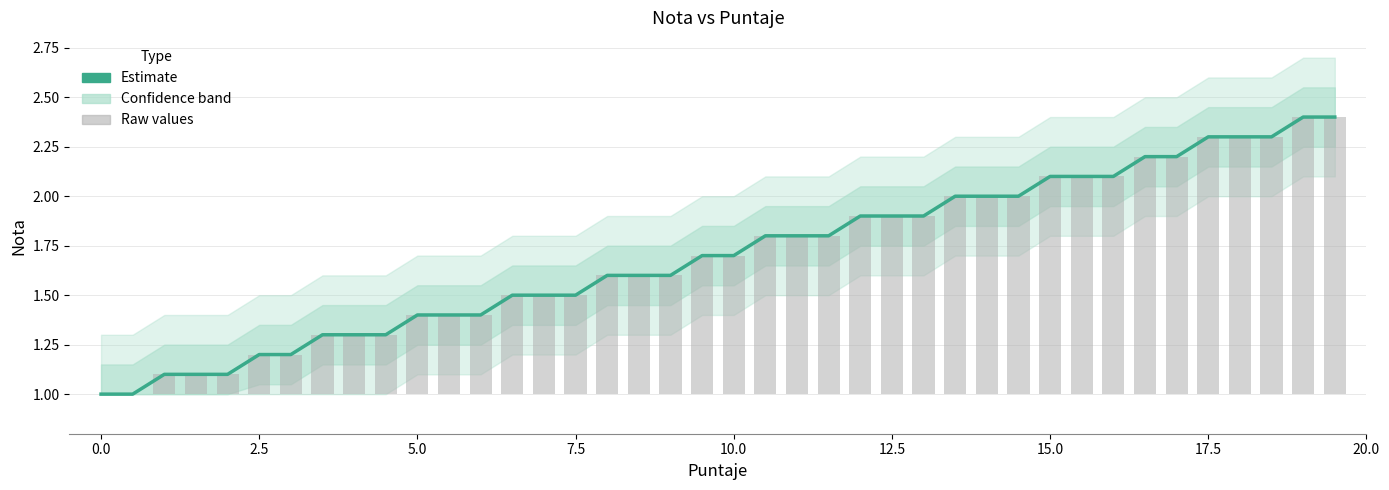

The value of Nota (Estimate) at 31 is 3.3. True or false?

False